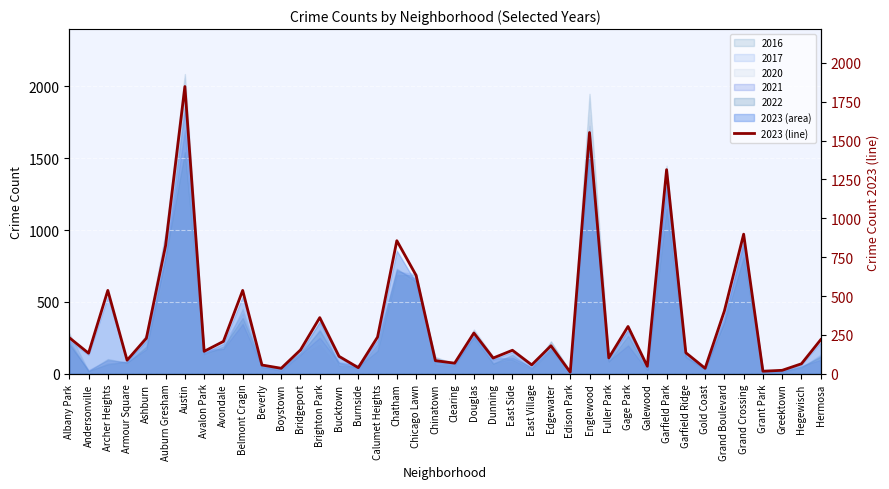

What is the change in value from Calumet Heights to Douglas?

+26